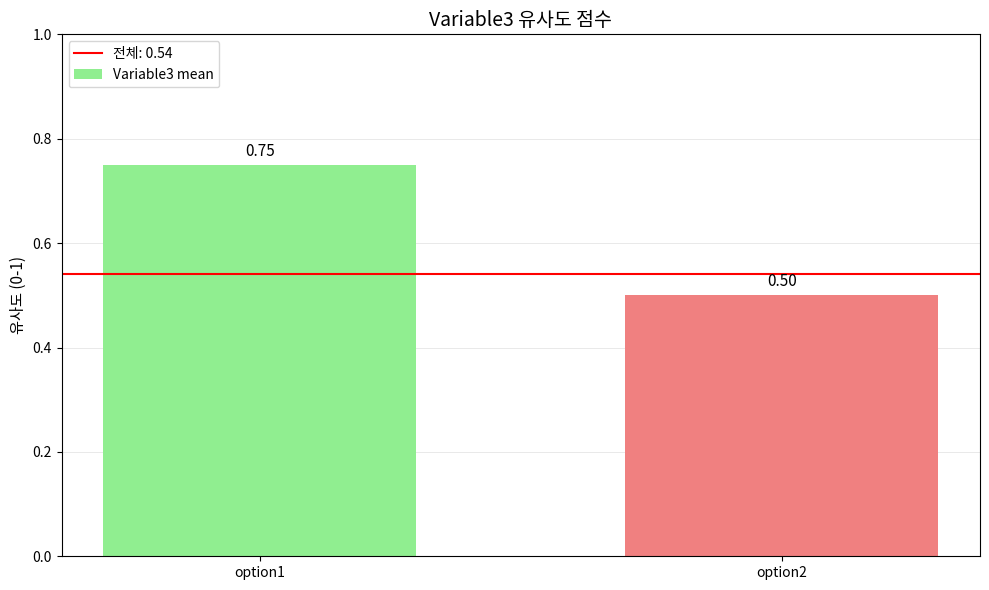

Between option2 and option1, which is larger?

option1